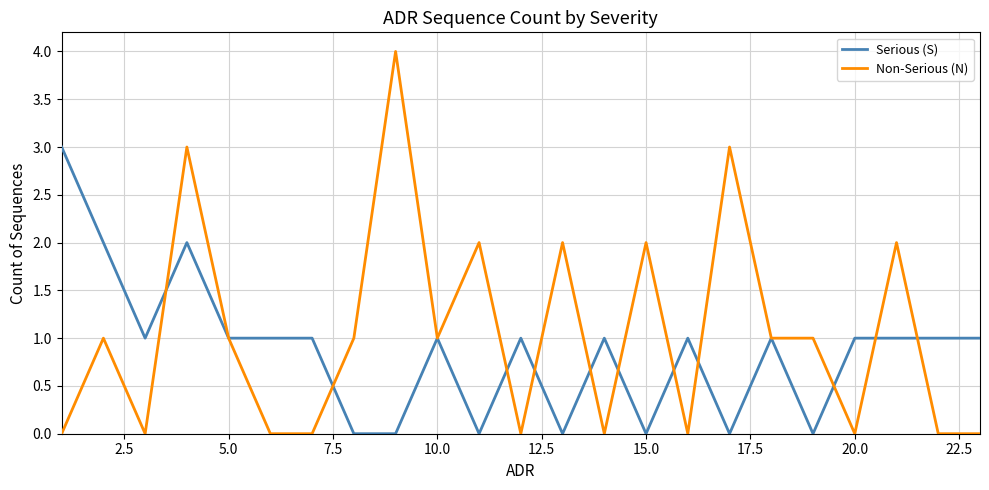

What is the maximum value shown in the chart?

4